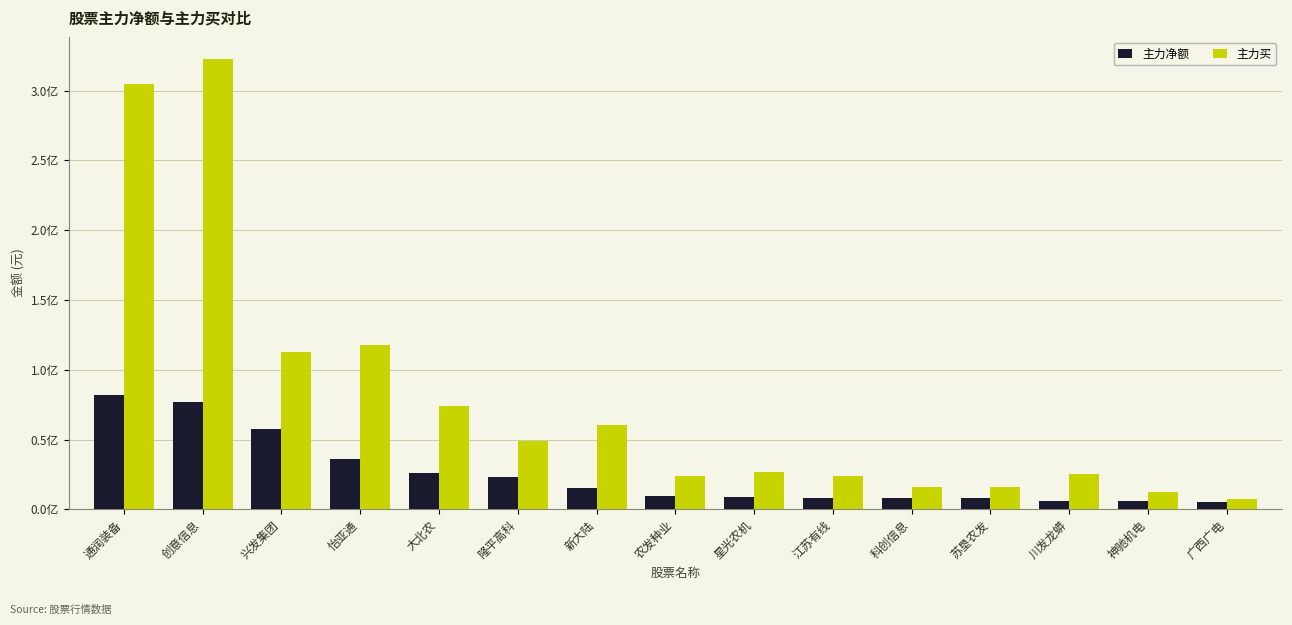

What position from the left is 大北农?

5